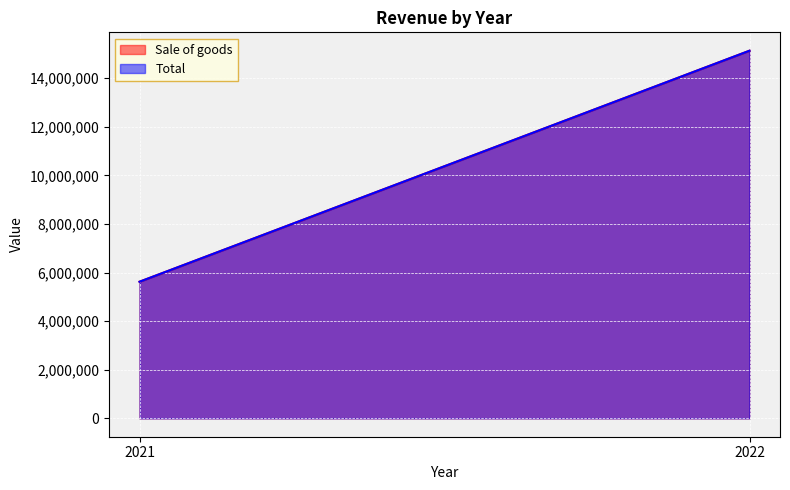

What is the sum of the Sale of goods values at 2021 and 2022?

20760074